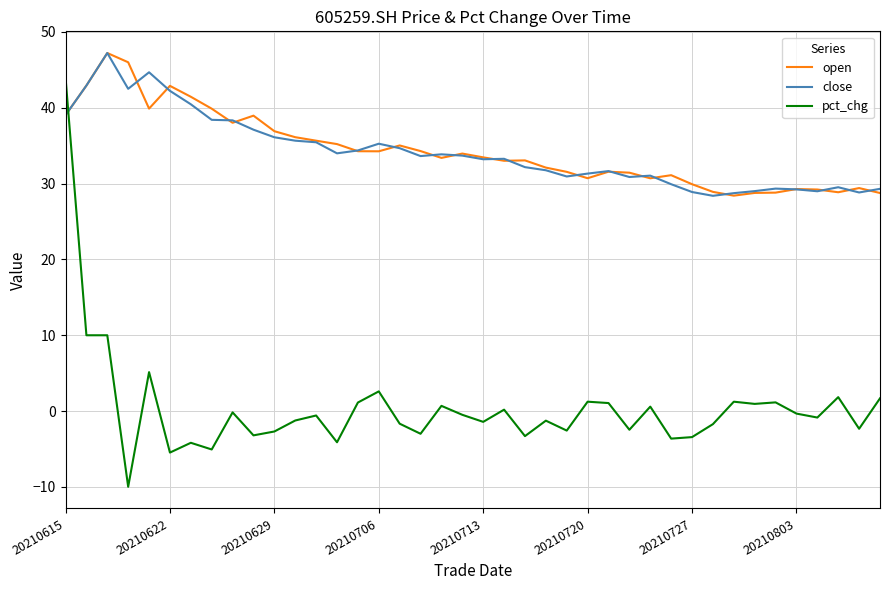

What is the minimum value for close?

28.4